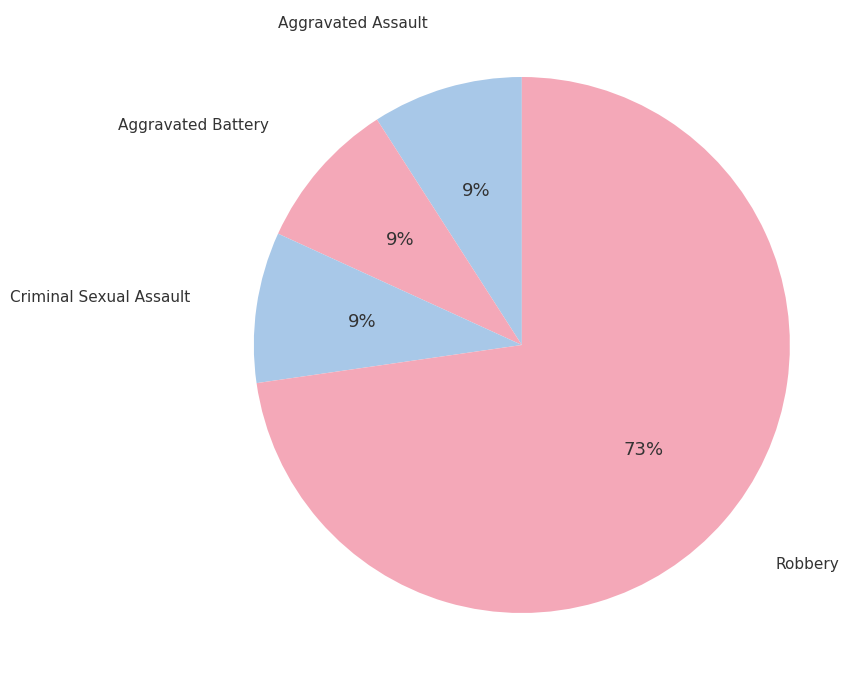

Does Aggravated Battery account for over 50% of the chart?

No